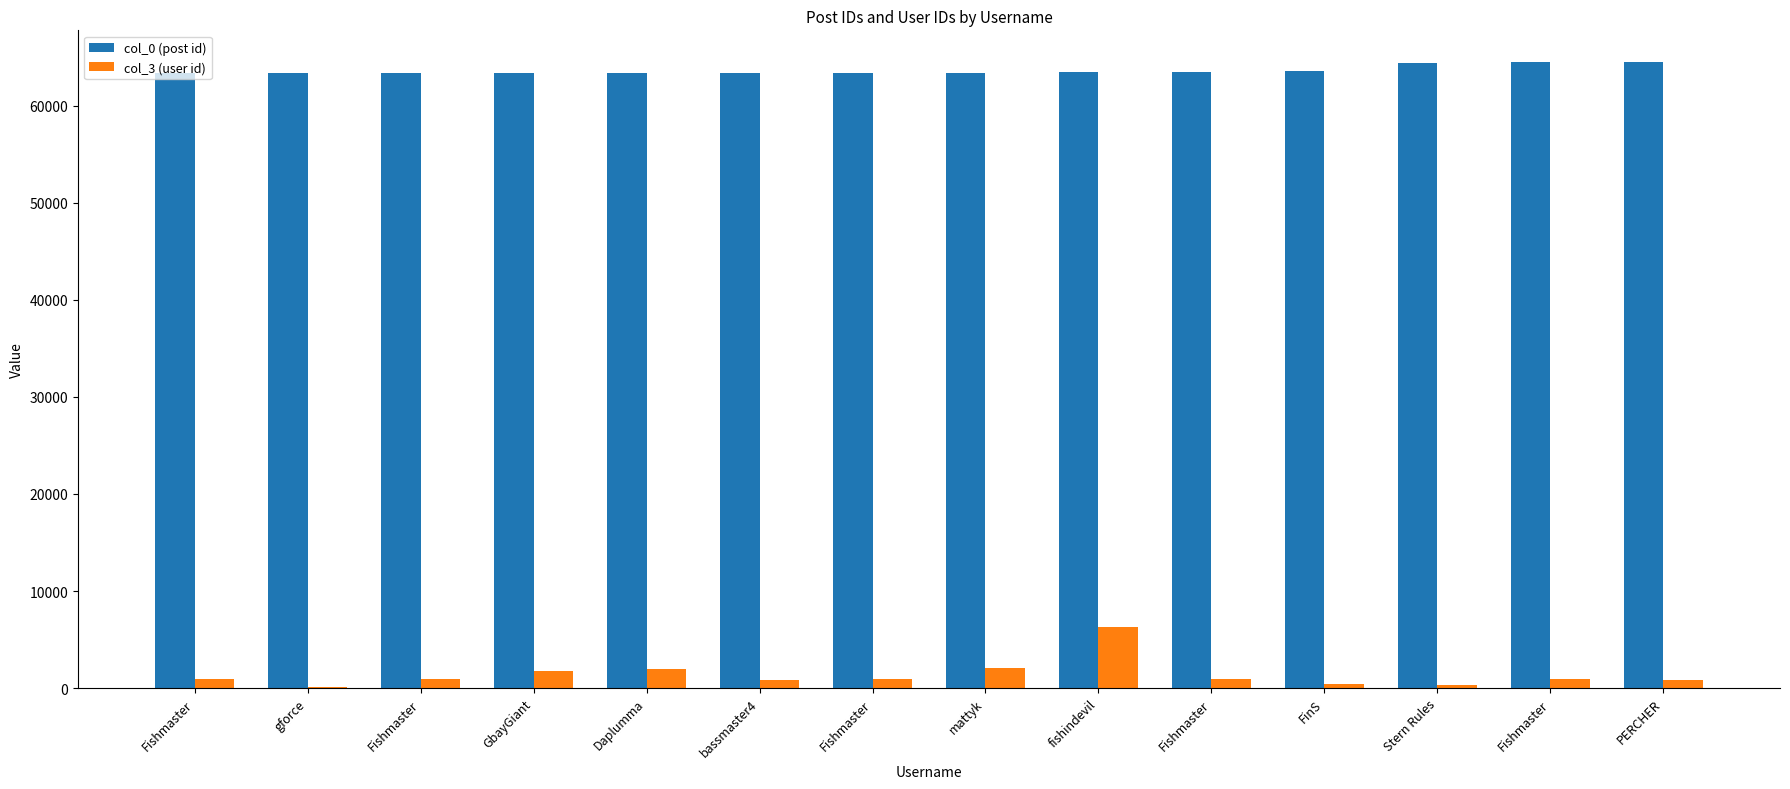

Is the value of col_3 (user id) at GbayGiant greater than the value of col_0 (post id) at Fishmaster?

No